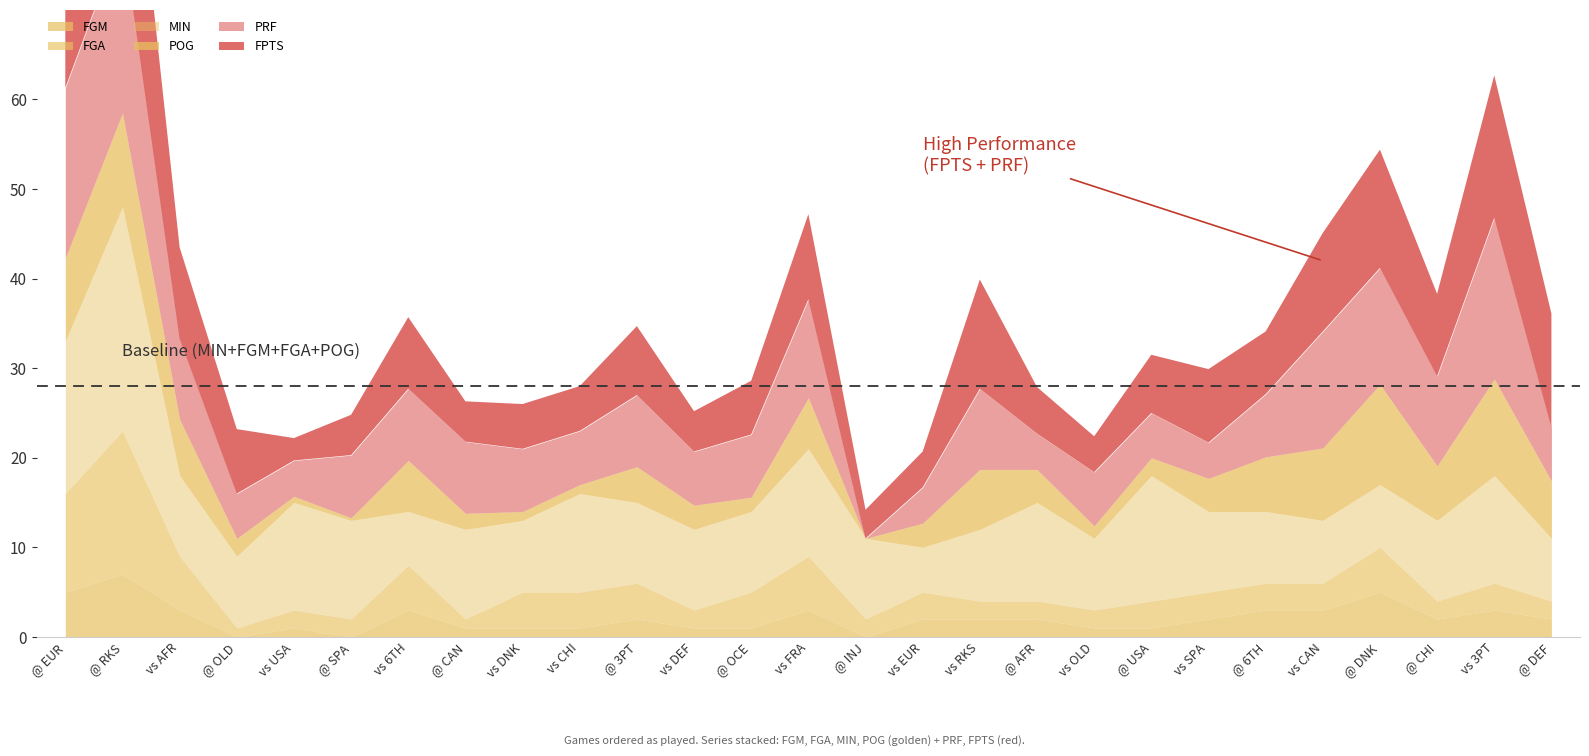

What is the spread (max minus min) of values at @ DNK?

8.2